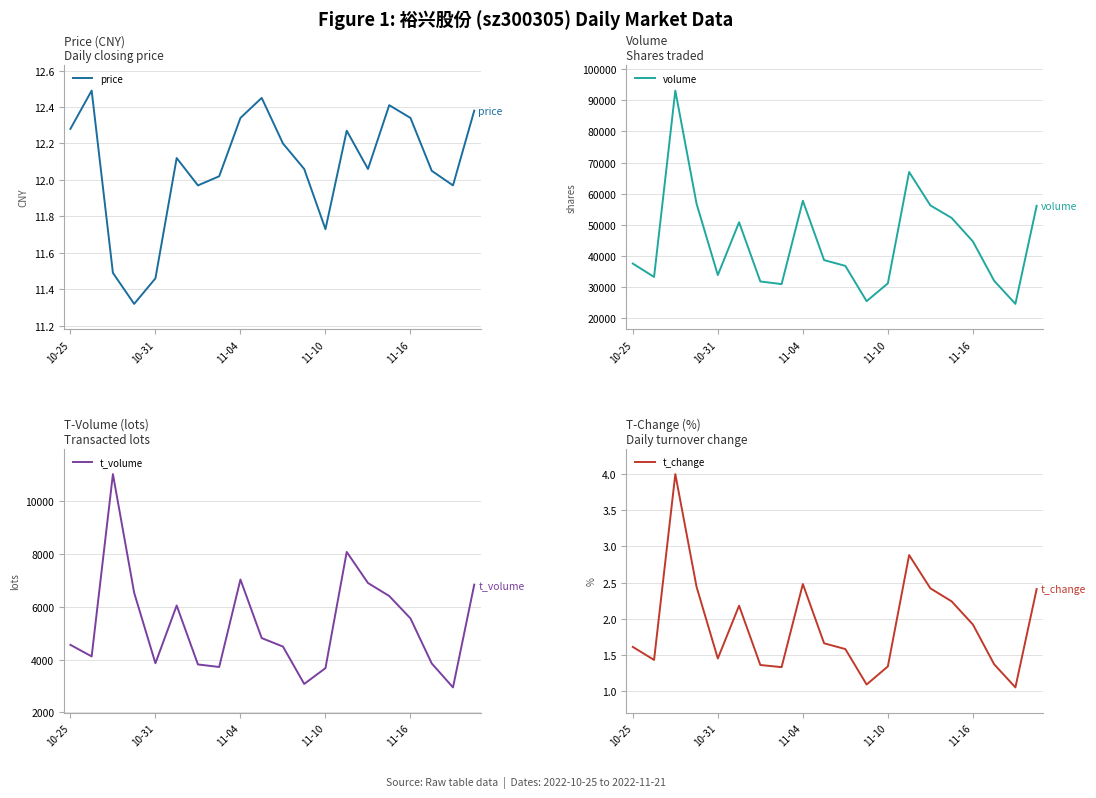

What is the minimum value for price?

11.3